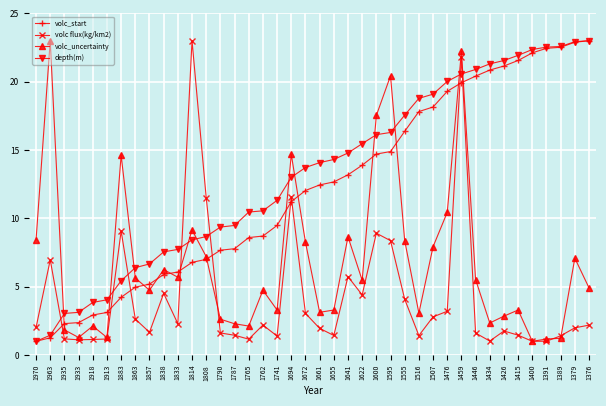

What is the lowest value of the depth(m) series?

1.0